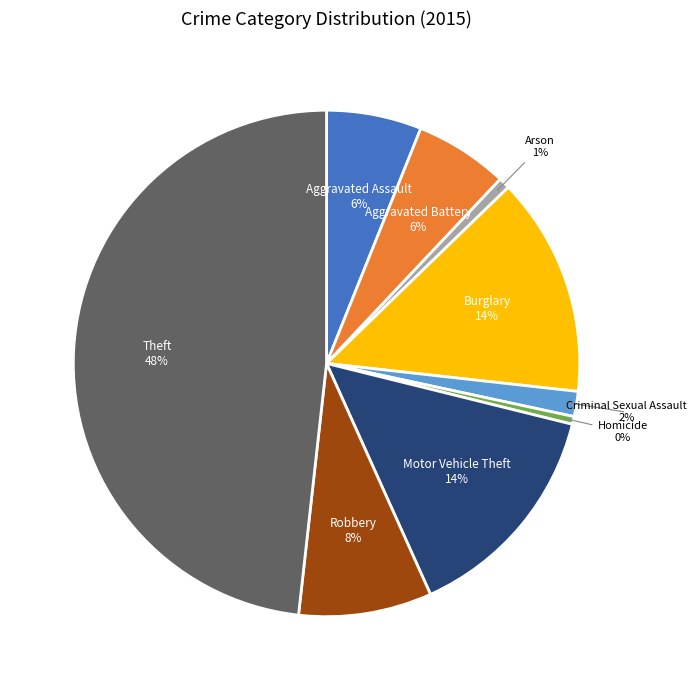

To the nearest percent, what is the difference between the largest and smallest slice percentages?

48%